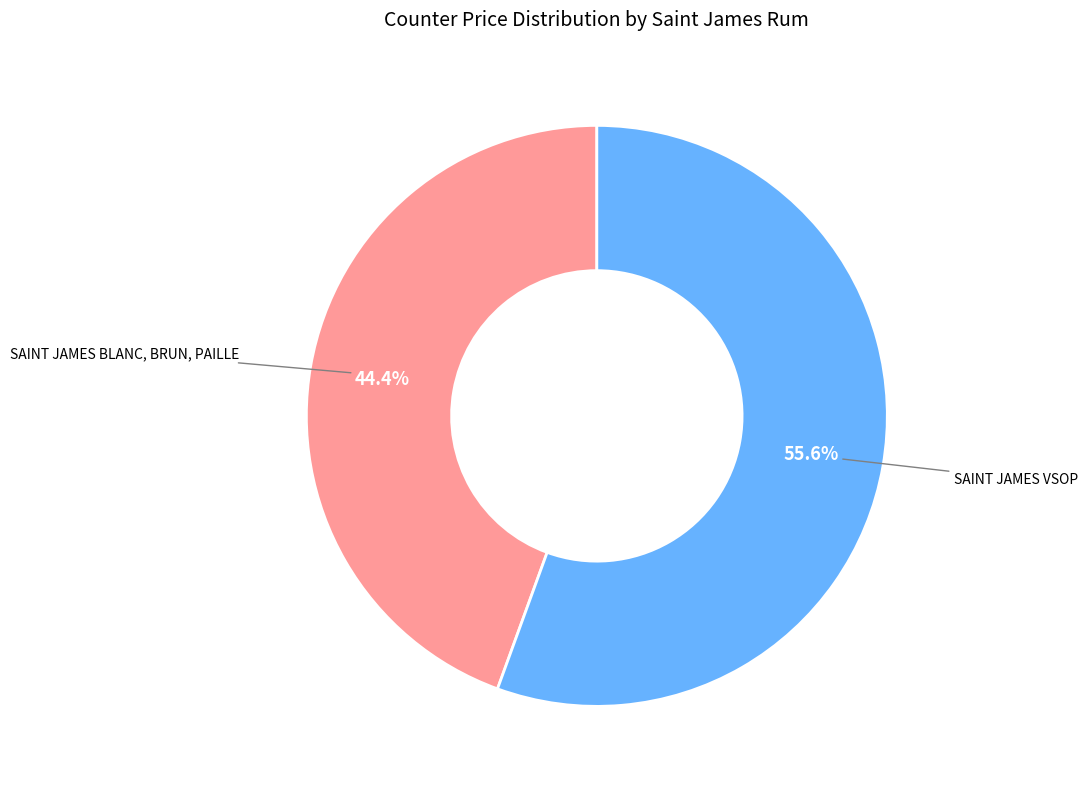

Combined, do SAINT JAMES BLANC, BRUN, PAILLE and SAINT JAMES VSOP account for over 50%?

Yes